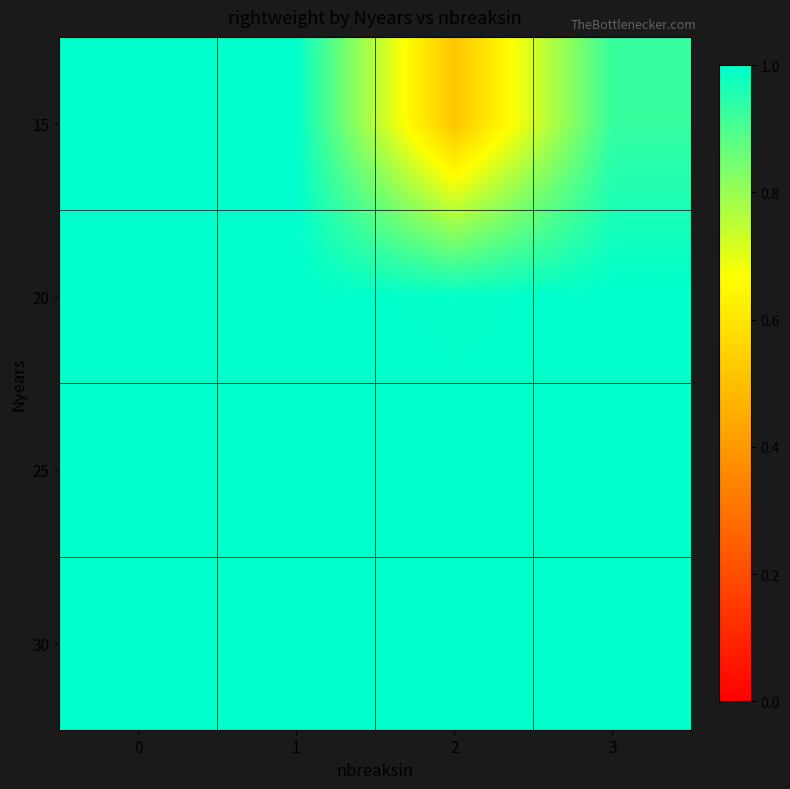

Between 3 and 1, which is larger?

1